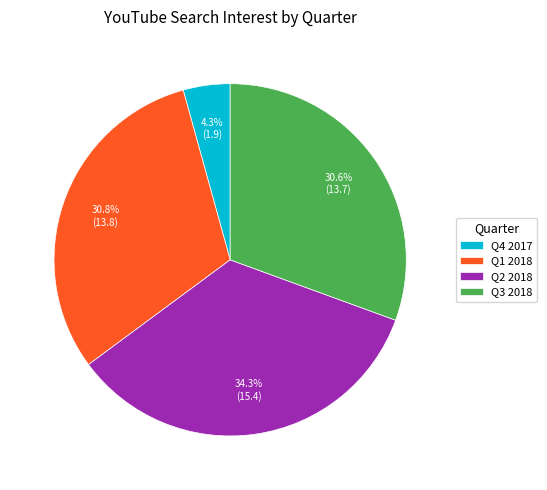

What percentage is NOT represented by Q1 2018?

69.2%